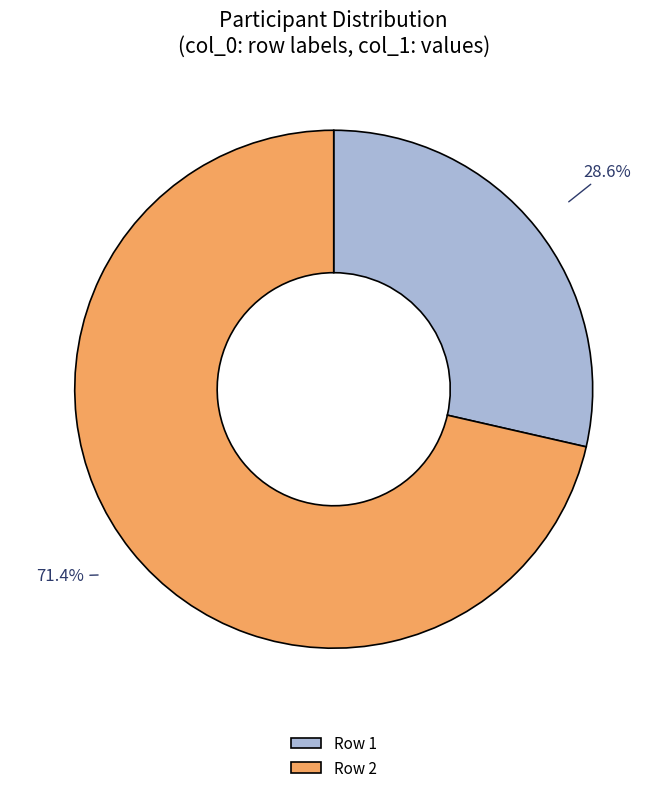

Is the sum of Row 2 and Row 1 greater than half?

Yes